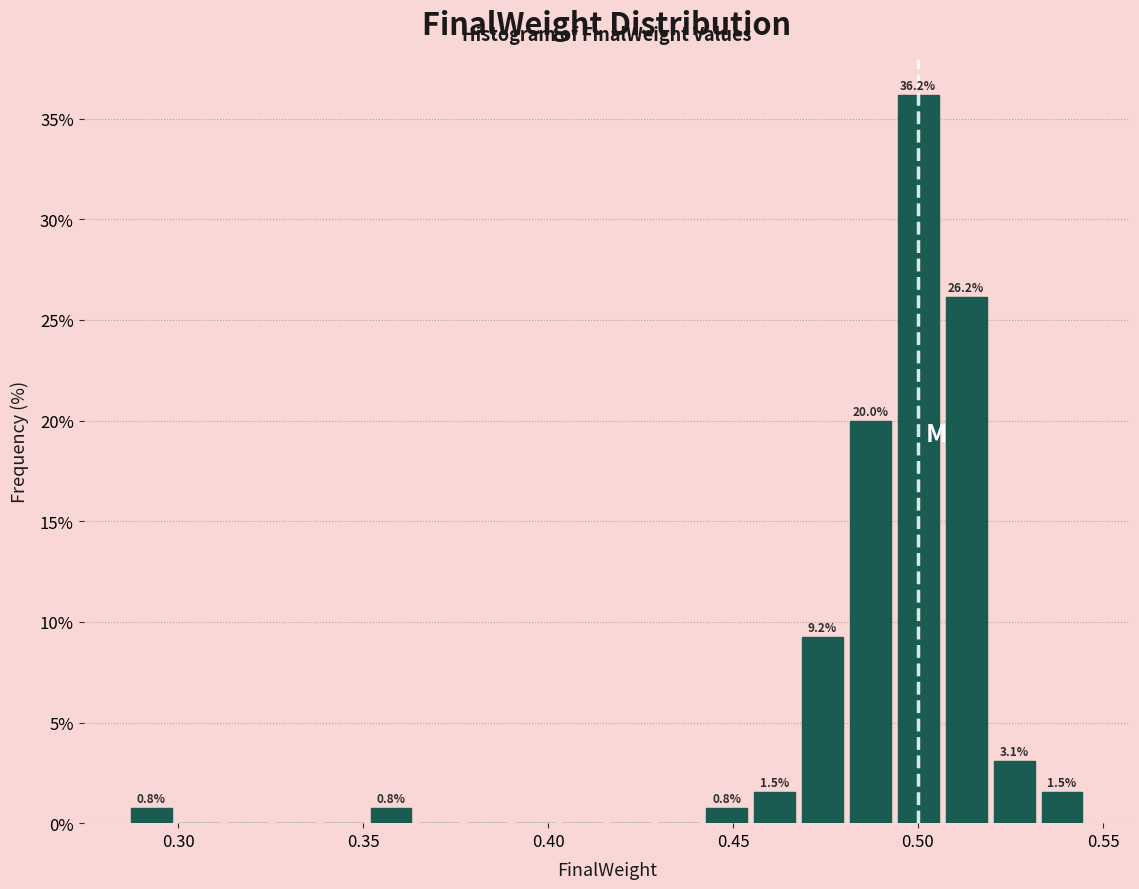

Around what value on the x-axis is the tallest bar? Give the approximate position of its centre, as read against the axis.

0.500